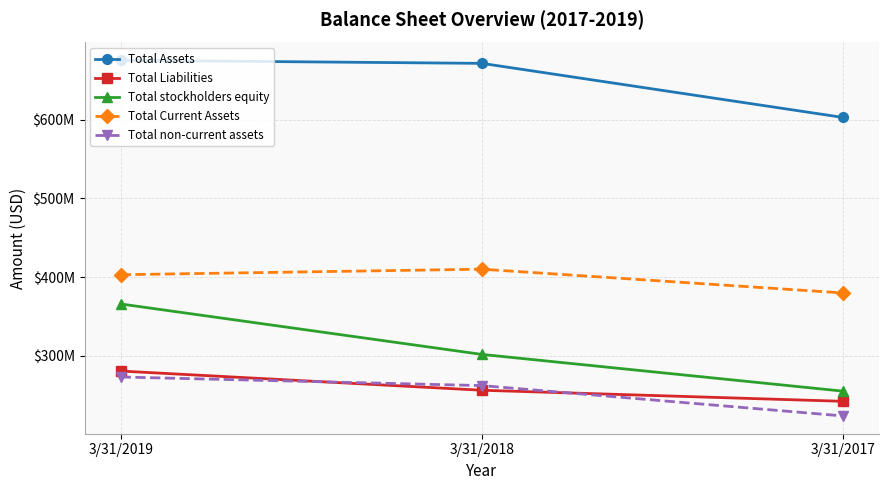

True or false: Total Current Assets has a value of 402905000 at 3/31/2019.

True